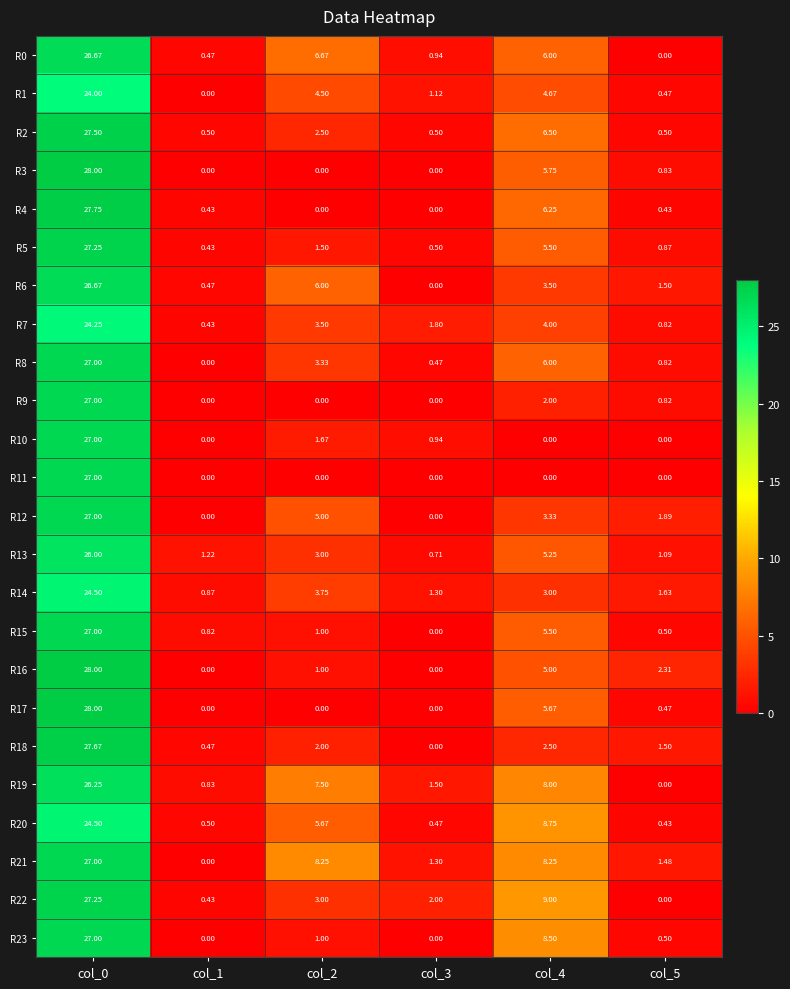

Is the value of R12 at col_2 greater than the value of R23 at col_3?

Yes